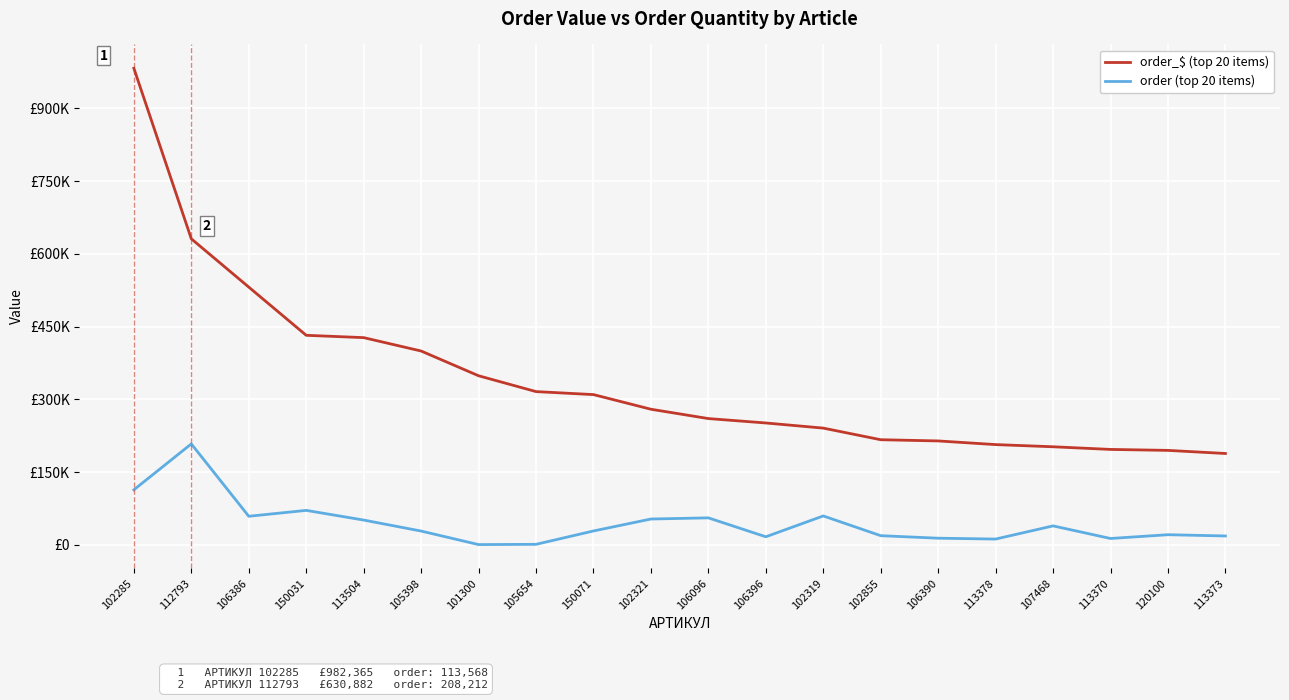

Is the value of order (top 20 items) at 102319 greater than the value of order_$ (top 20 items) at 120100?

No